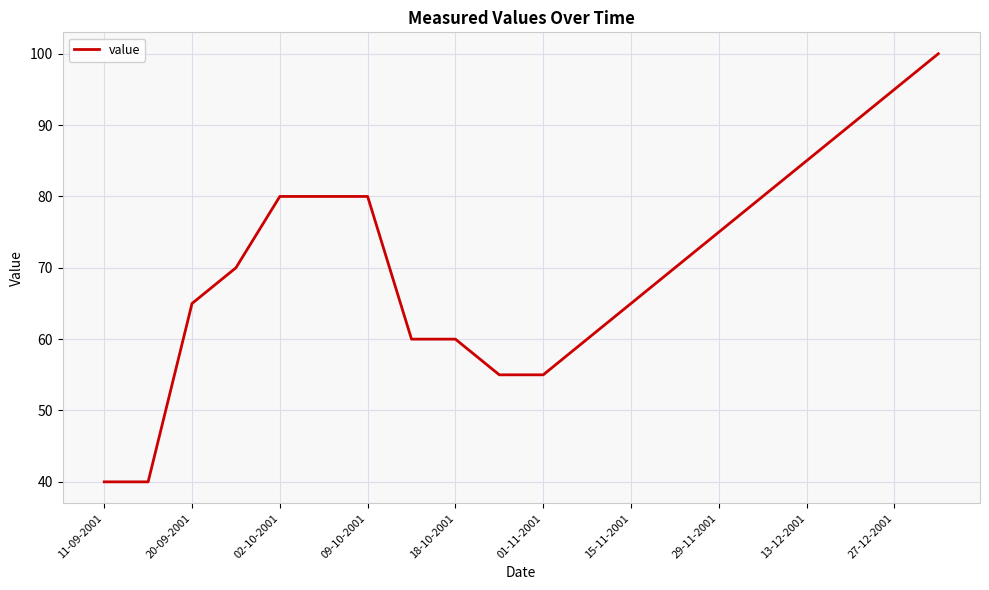

What is the difference between the maximum and minimum values?

60